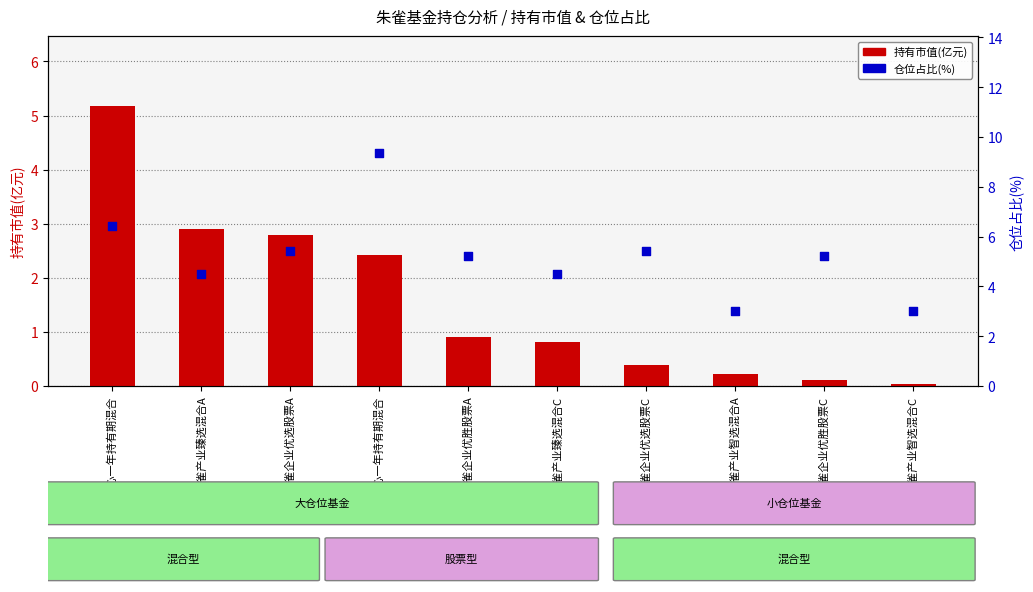

What are all the series names shown in the legend?

持有市值(亿元), 仓位占比(%)